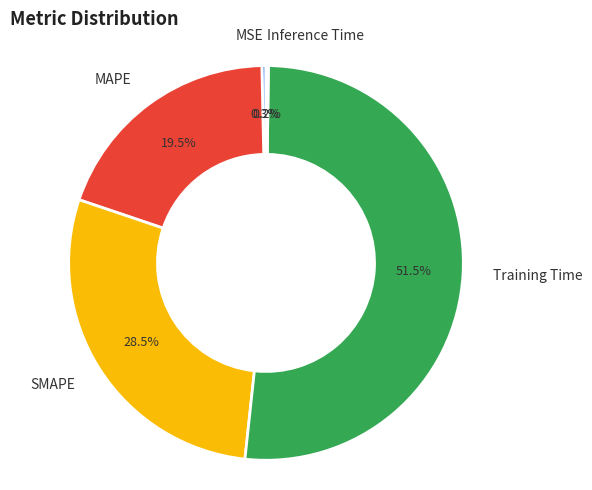

Between SMAPE and MSE, which is larger?

SMAPE